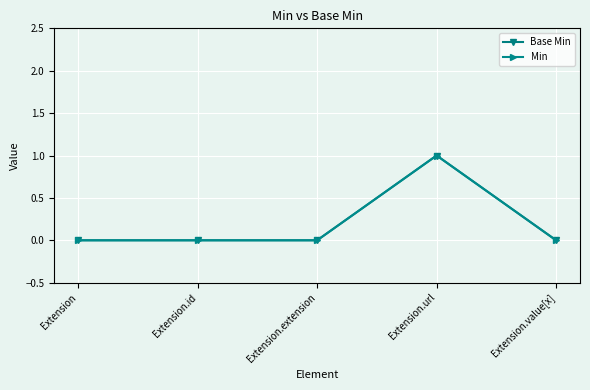

Is this an area chart (filled region under the line)?

No